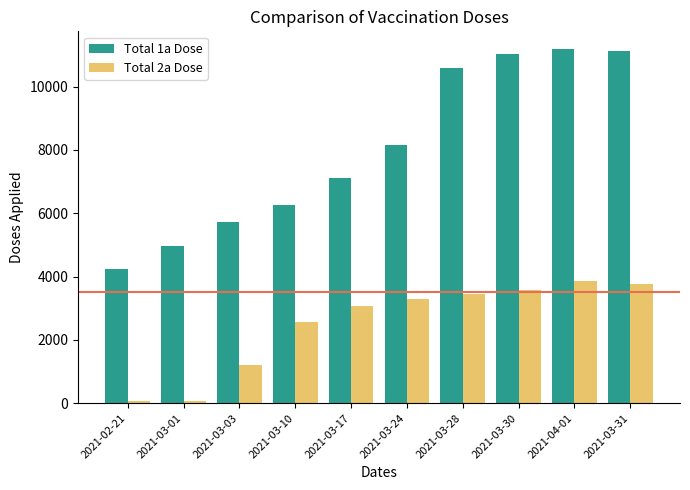

How many bars are there in total?

20